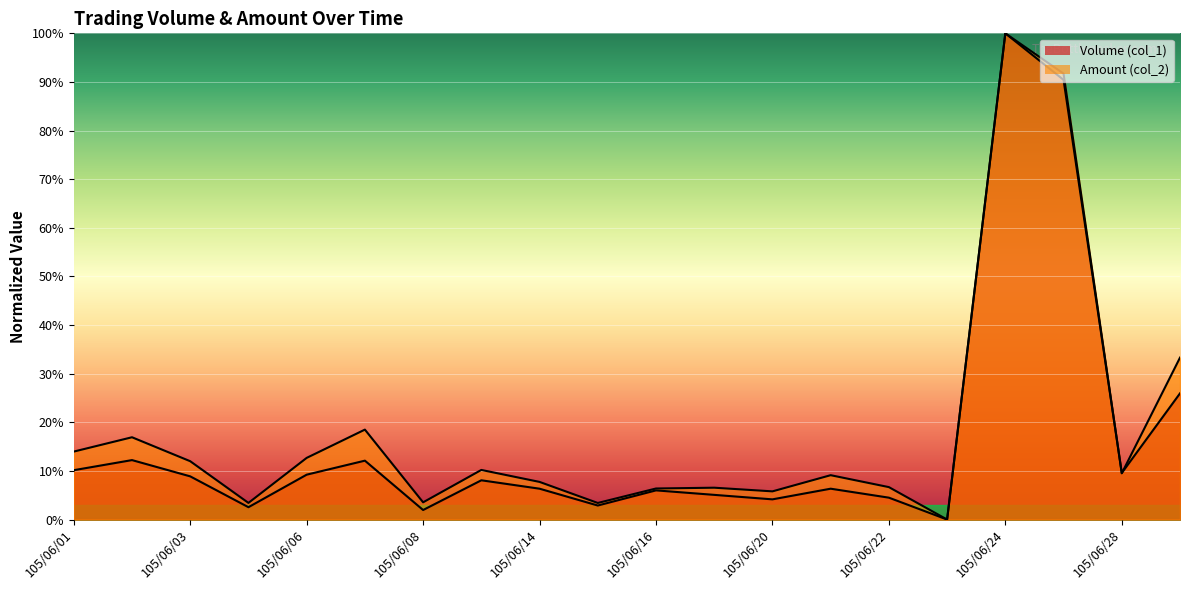

List the labels in order of Amount (col_2) value, smallest first.

105/06/23, 105/06/15, 105/06/04, 105/06/08, 105/06/20, 105/06/16, 105/06/17, 105/06/22, 105/06/14, 105/06/21, 105/06/28, 105/06/13, 105/06/03, 105/06/06, 105/06/01, 105/06/02, 105/06/07, 105/06/29, 105/06/27, 105/06/24